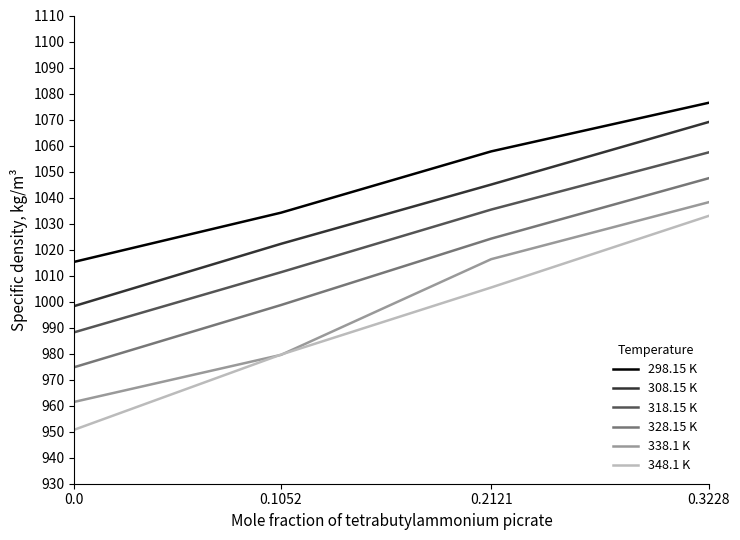

The value of 348.1 K at 0.2121 is 1005.4. True or false?

True